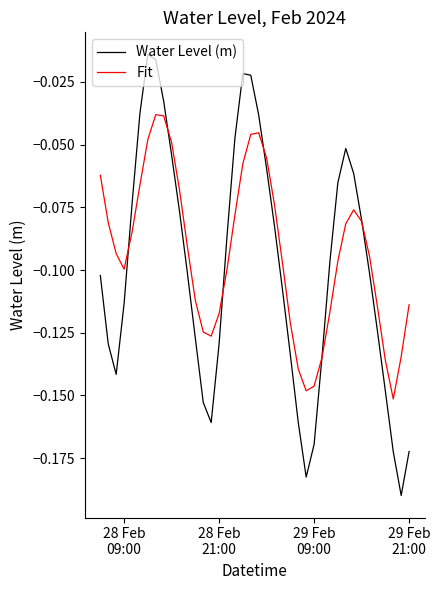

Which series has the widest spread of values?

Water Level (m)